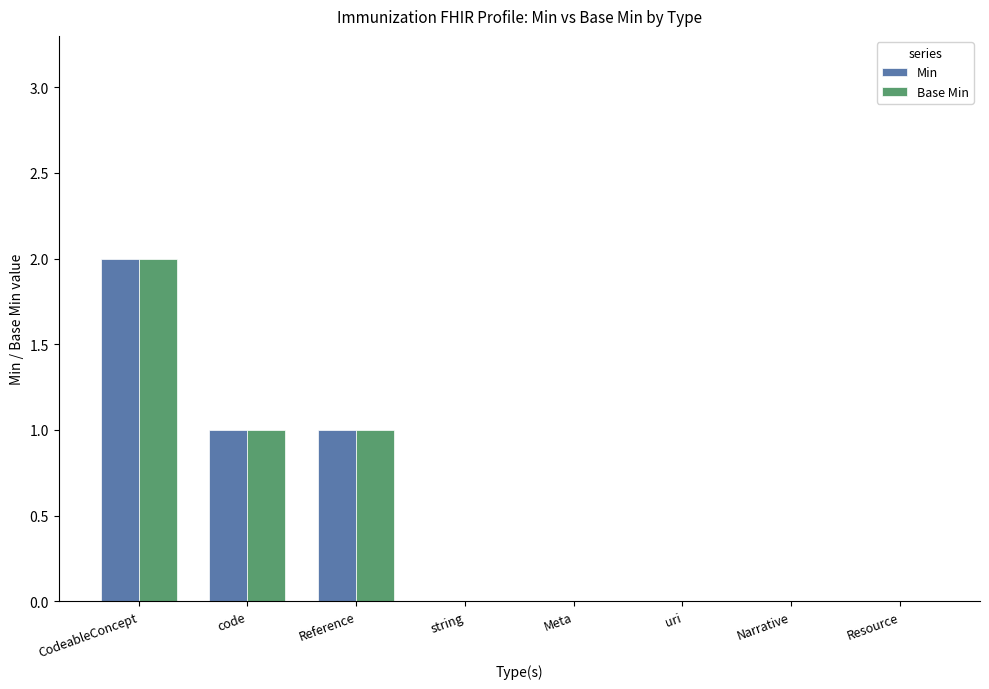

At which category does the chart reach its peak across all series?

CodeableConcept